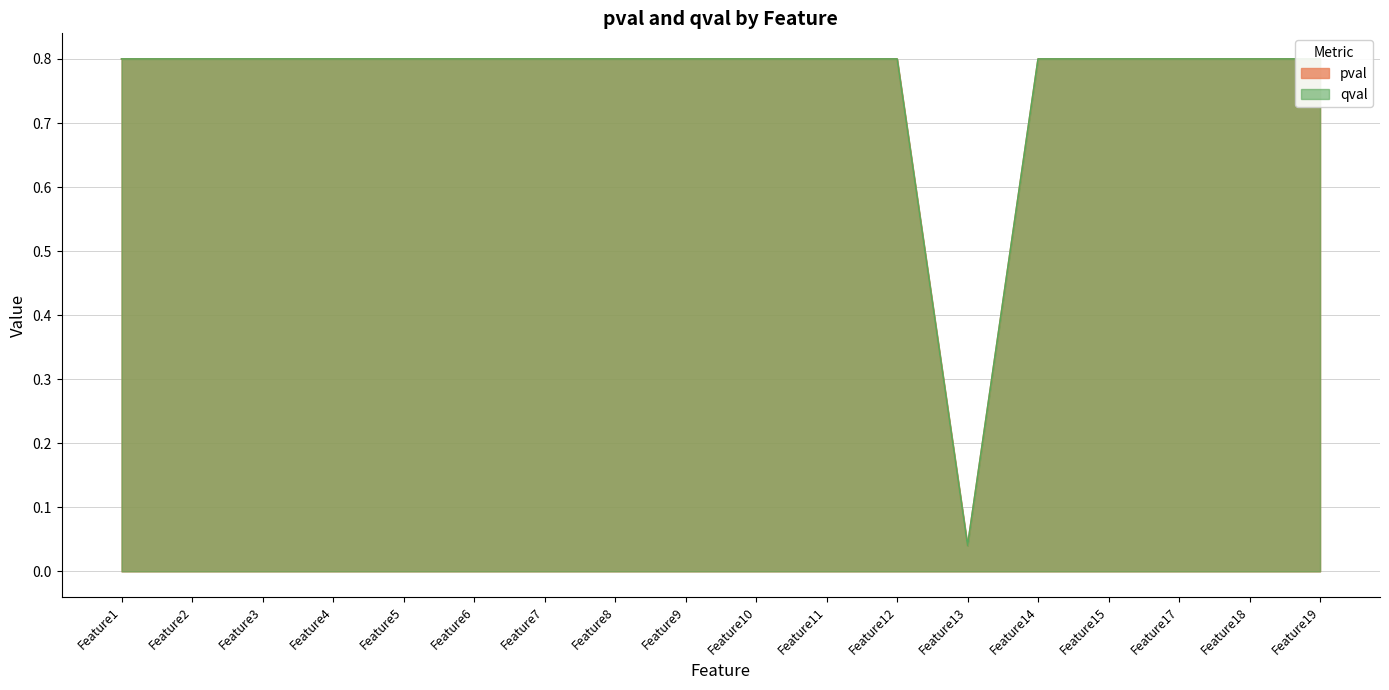

Reading left to right, transcribe all the data shown in this chart.

pval: 0.8	0.8	0.8	0.8	0.8	0.8	0.8	0.8	0.8	0.8	0.8	0.8	0.0	0.8	0.8	0.8	0.8	0.8
qval: 0.8	0.8	0.8	0.8	0.8	0.8	0.8	0.8	0.8	0.8	0.8	0.8	0.0	0.8	0.8	0.8	0.8	0.8